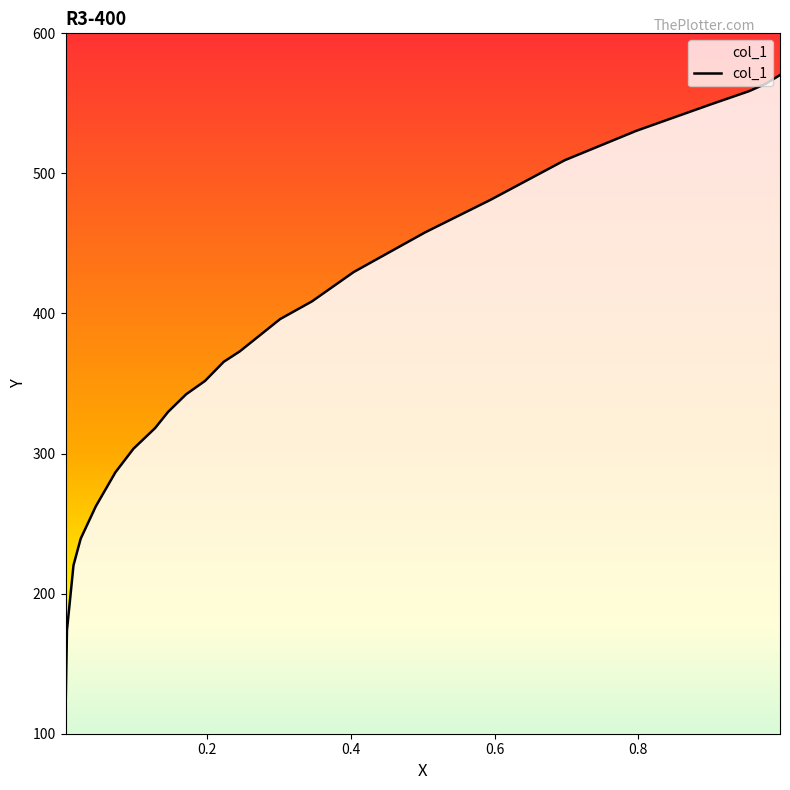

What is the average value?

380.8